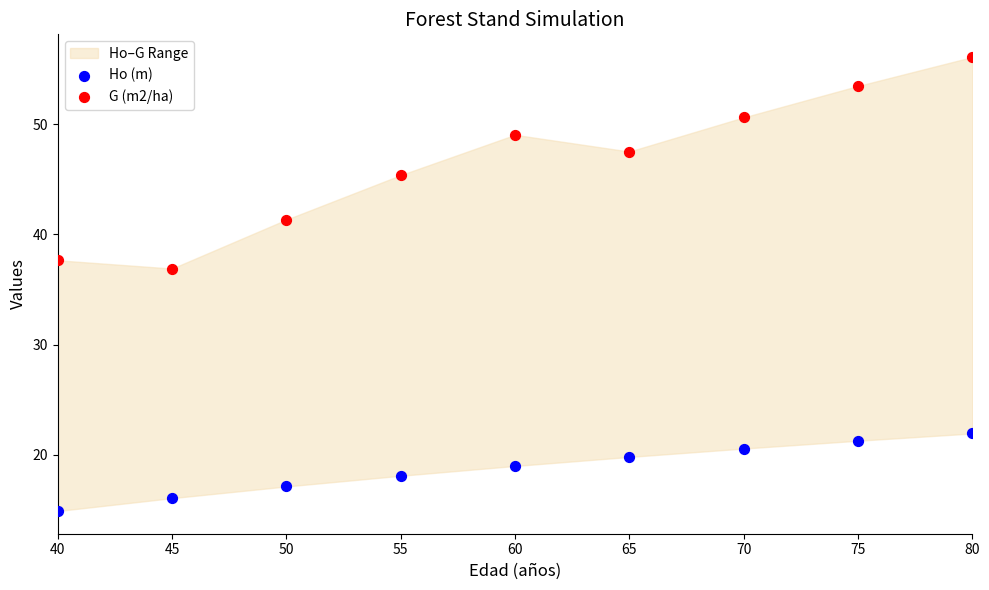

Which series contains the highest Y value?

G (m2/ha)